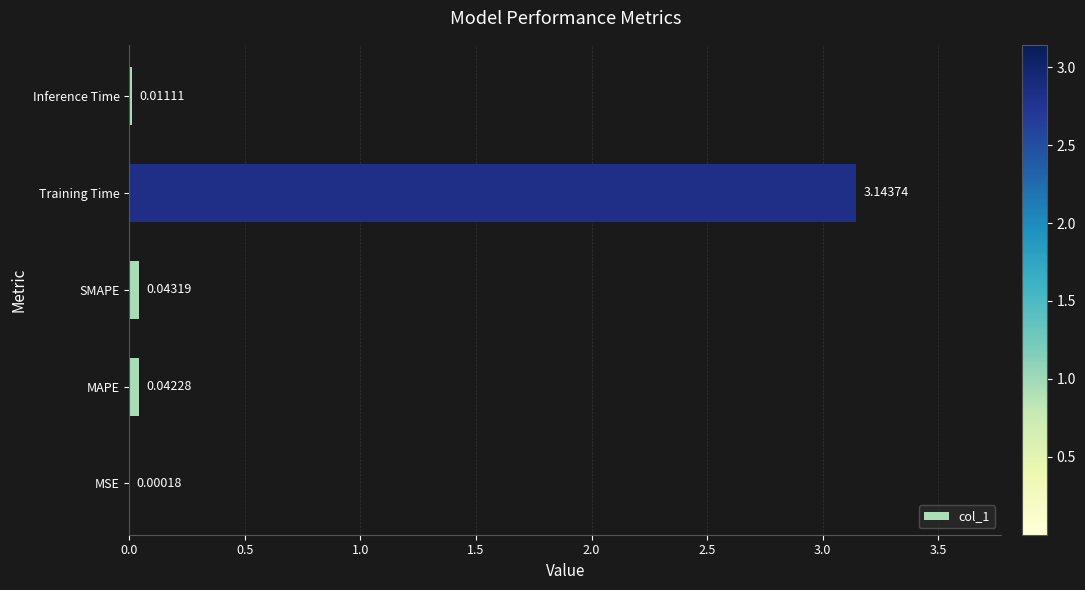

Between MAPE and Inference Time, which is larger?

MAPE